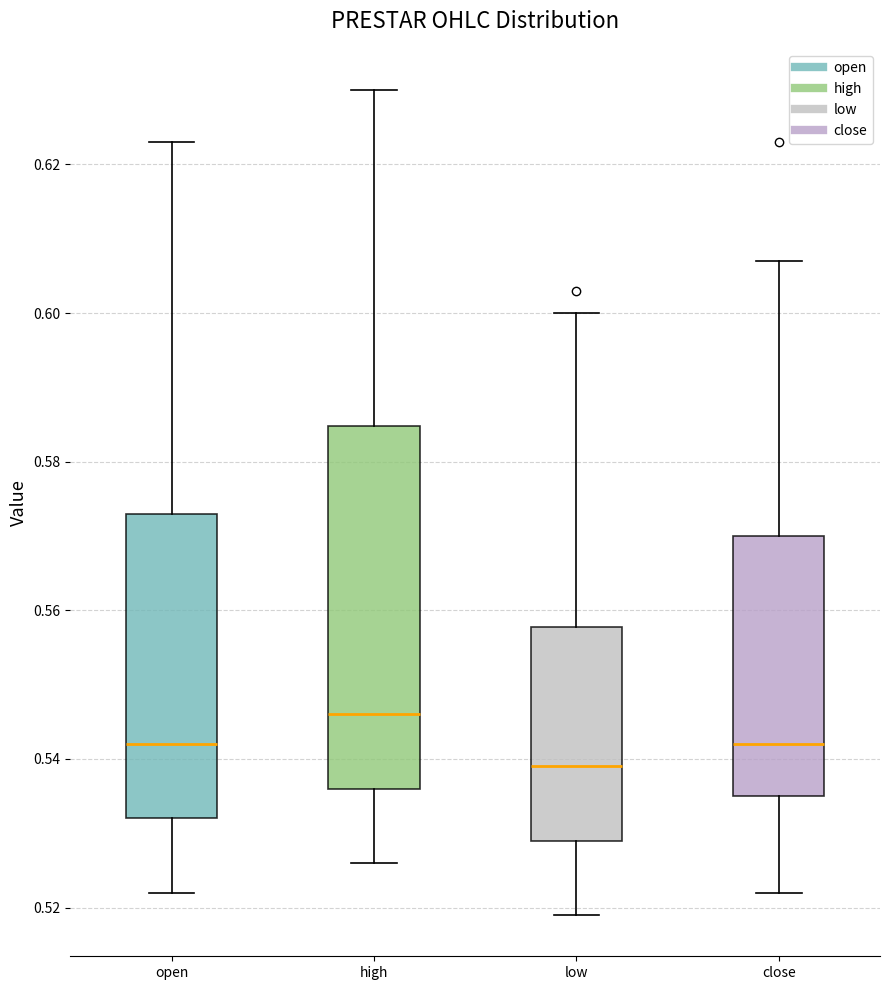

Reading left to right, transcribe this box plot: for each box, give where its median line is, the range the box spans, and where its two whiskers end, as read against the y-axis. The values are not printed on the chart, so give them approximately, as read against the axis.

open: median 0.542, box 0.532 to 0.574, whiskers 0.522 to 0.624
high: median 0.546, box 0.536 to 0.584, whiskers 0.526 to 0.630
low: median 0.540, box 0.530 to 0.558, whiskers 0.520 to 0.600
close: median 0.542, box 0.536 to 0.570, whiskers 0.522 to 0.608